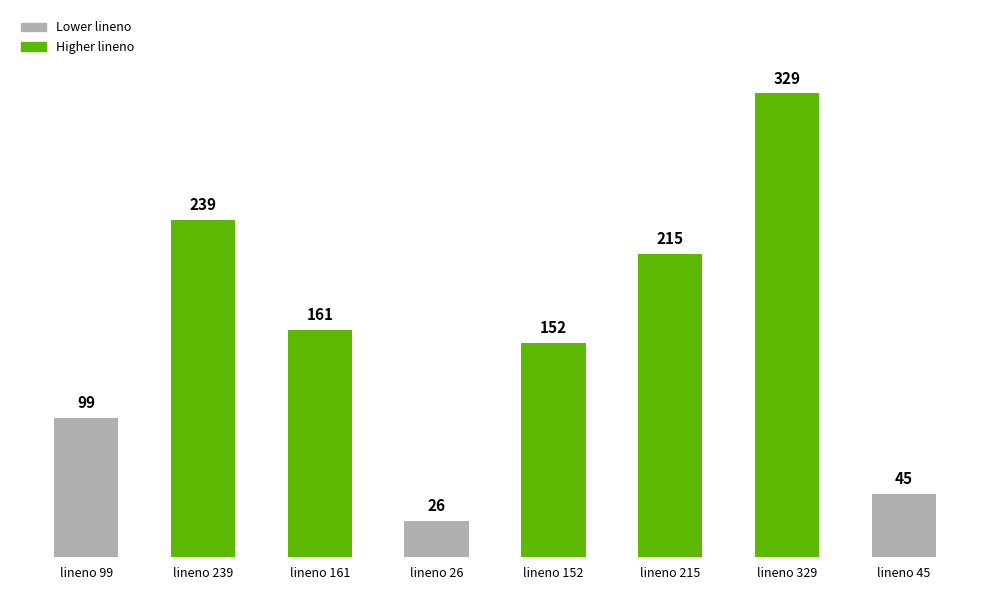

The chart shows a value of 270 at lineno 161. True or false?

False